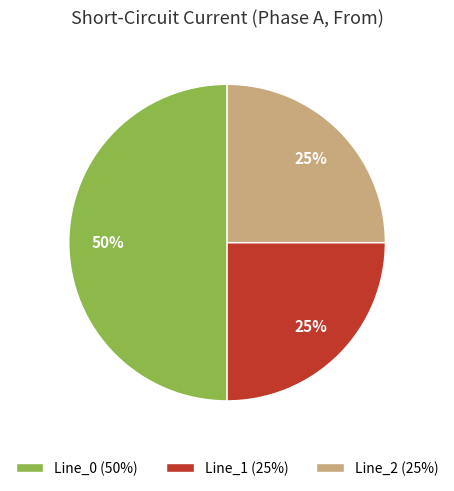

To the nearest percent, what is the difference between the largest and smallest slice percentages?

25%